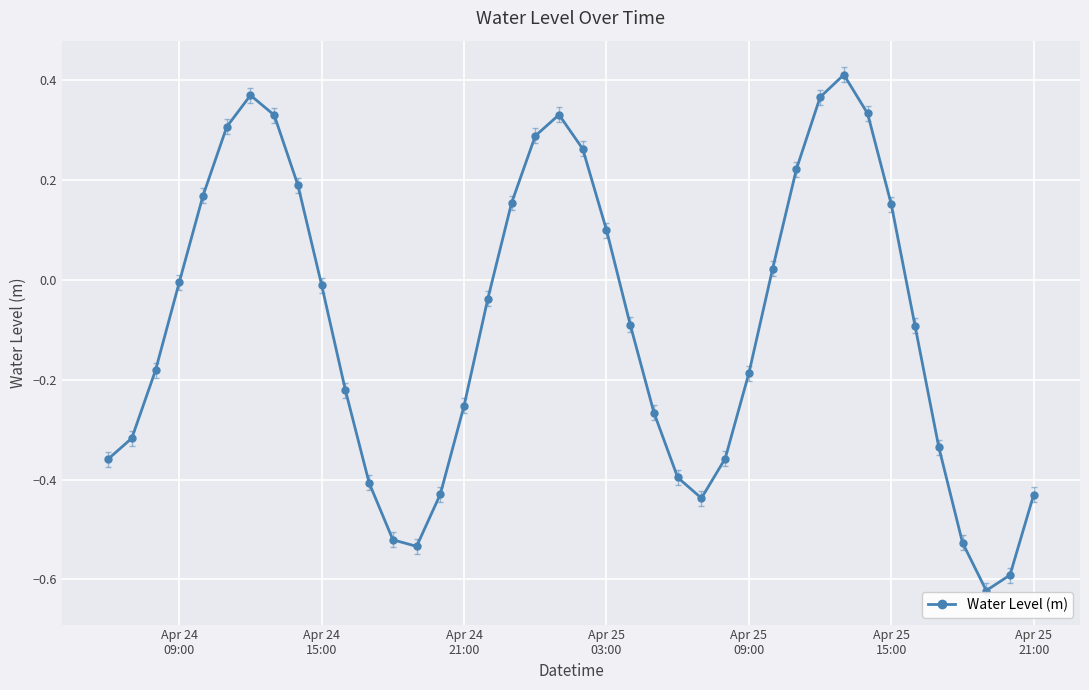

How many interior local valleys (lower than both neighbors) does the data have?

3